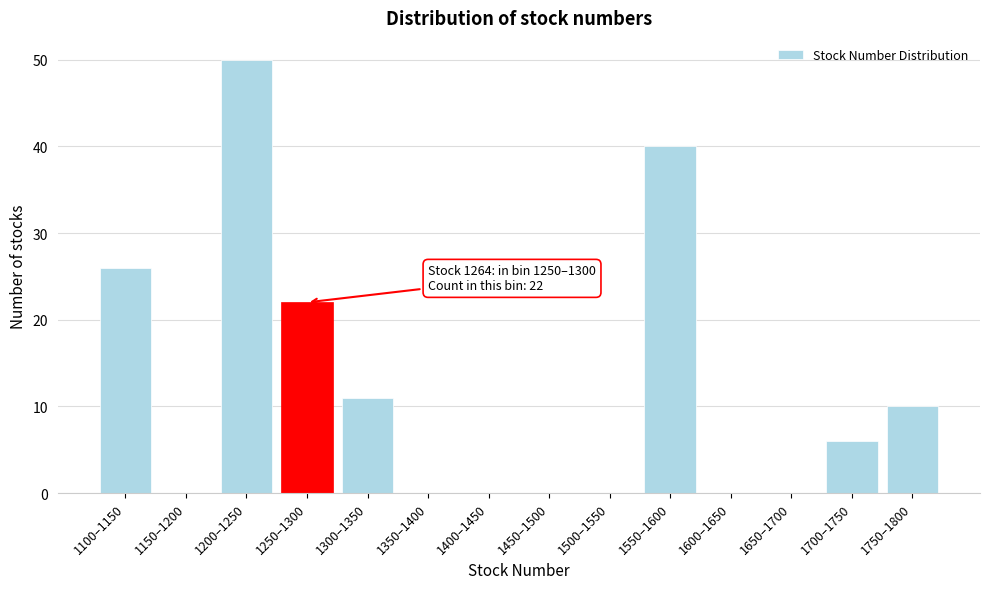

Reading left to right, transcribe all the data shown in this chart.

1100–1150=26	1150–1200=0	1200–1250=50	1250–1300=22	1300–1350=11	1350–1400=0	1400–1450=0	1450–1500=0	1500–1550=0	1550–1600=40	1600–1650=0	1650–1700=0	1700–1750=6	1750–1800=10